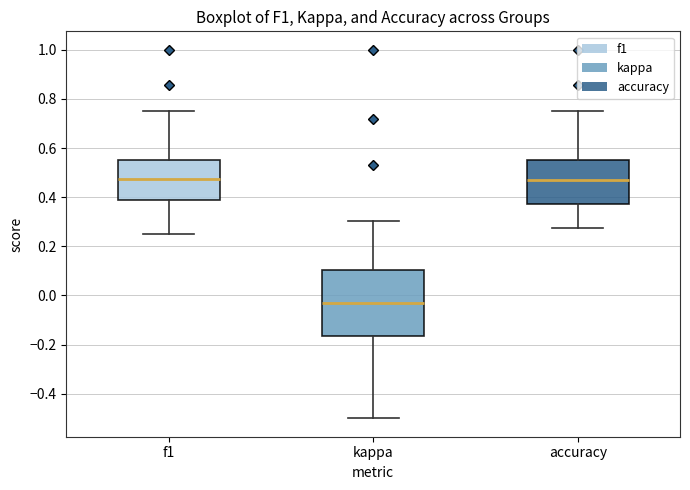

Where does the upper whisker of the box for f1 end on the y-axis? The values are not printed on the chart, so give them approximately, as read against the axis.

0.76